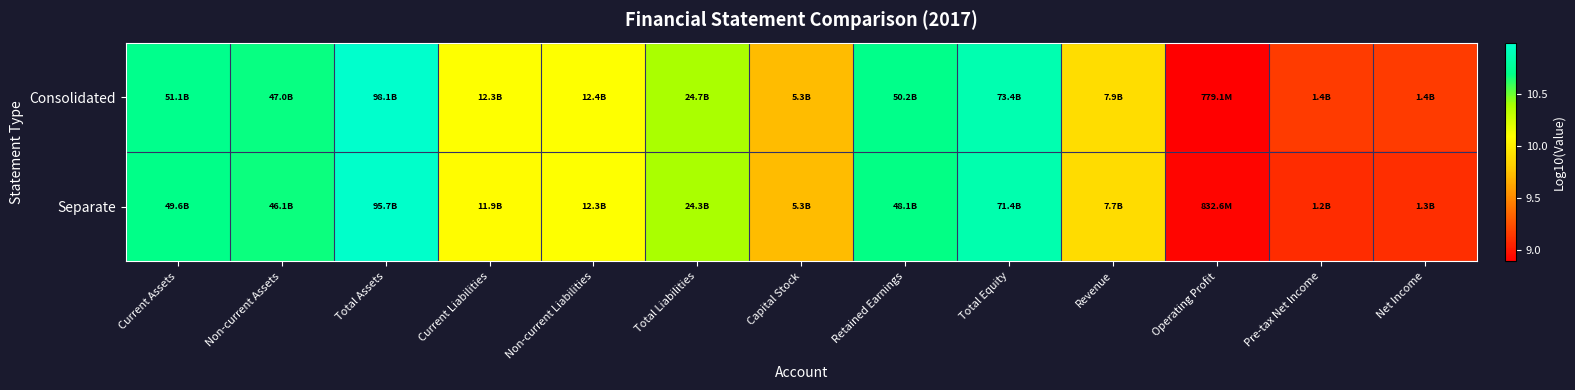

Between Retained Earnings and Total Assets, which is larger?

Total Assets